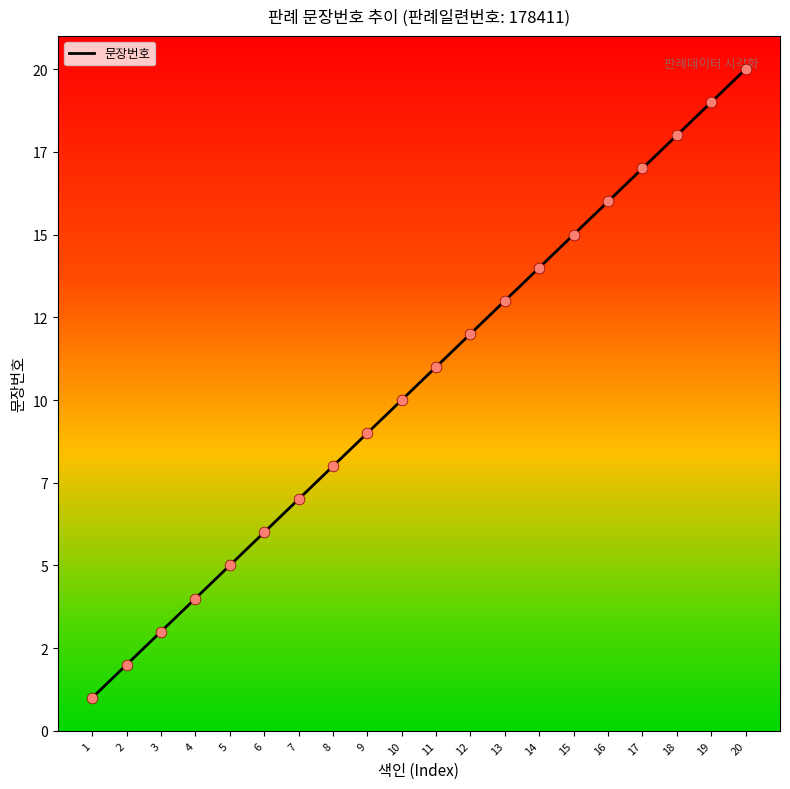

Approximately how many times larger is the value at 10 compared to 18?

0.6